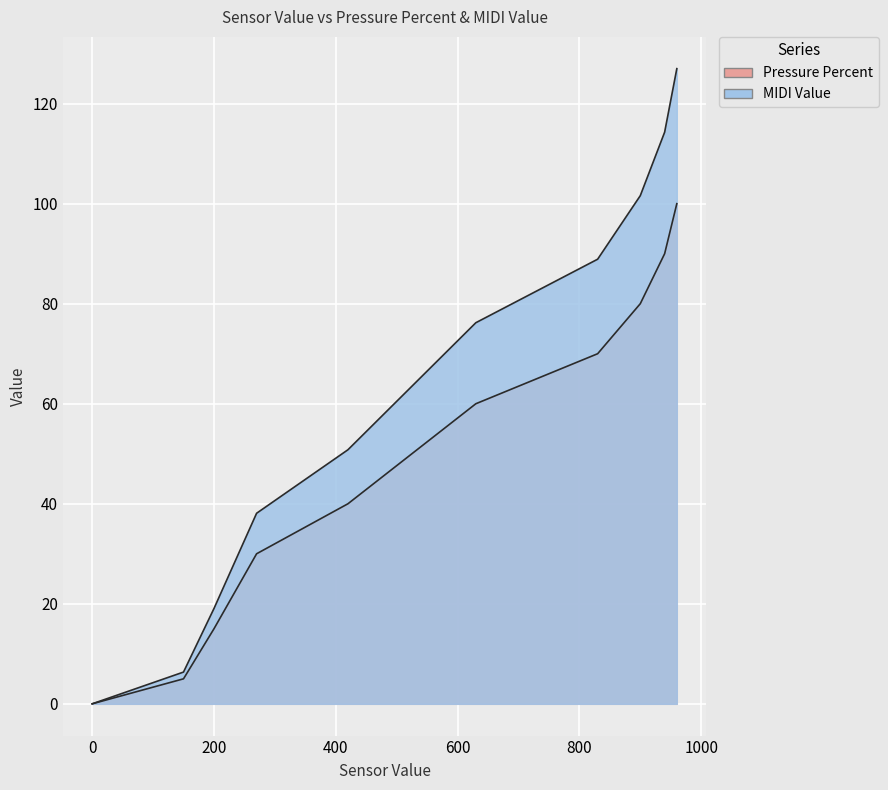

Rank the series at 200 from highest to lowest value.

MIDI Value, Pressure Percent